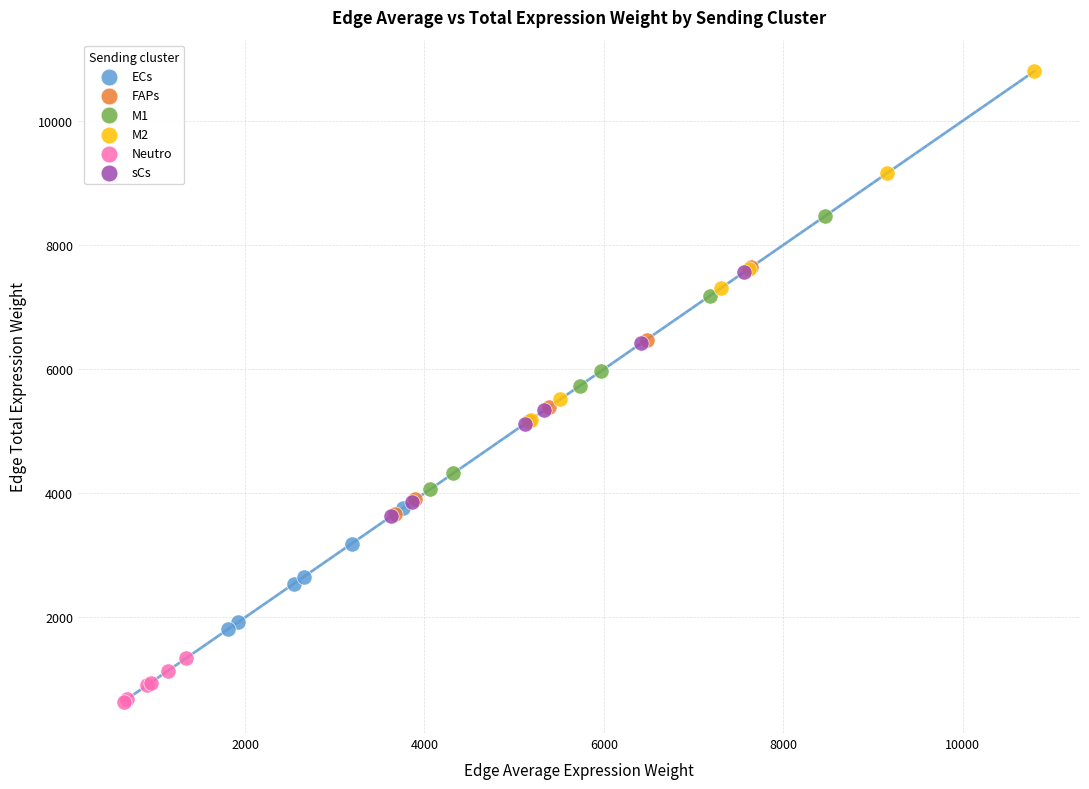

Which series contains the highest Y value?

M2